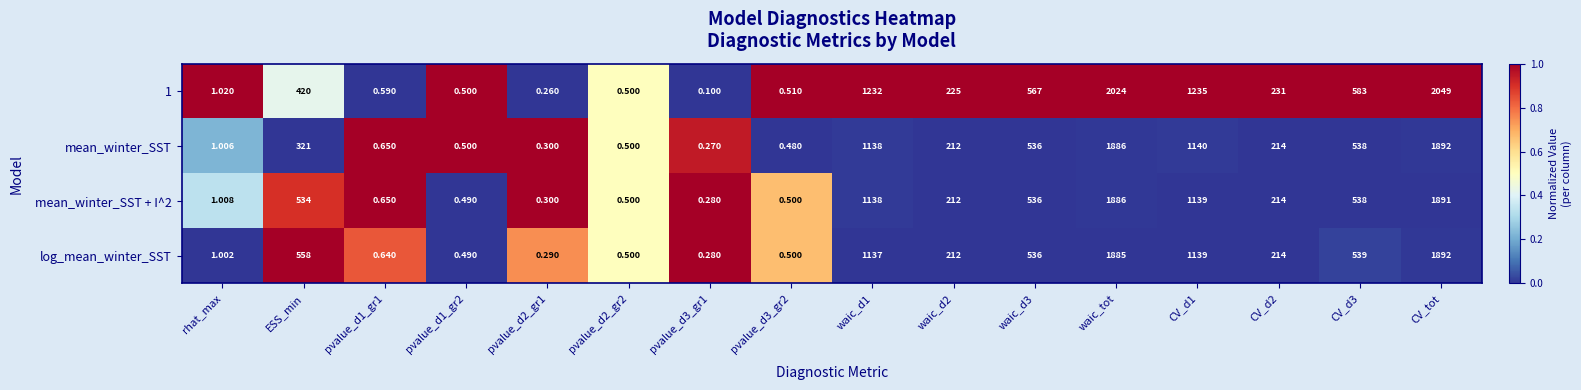

Which series has the widest spread of values?

1